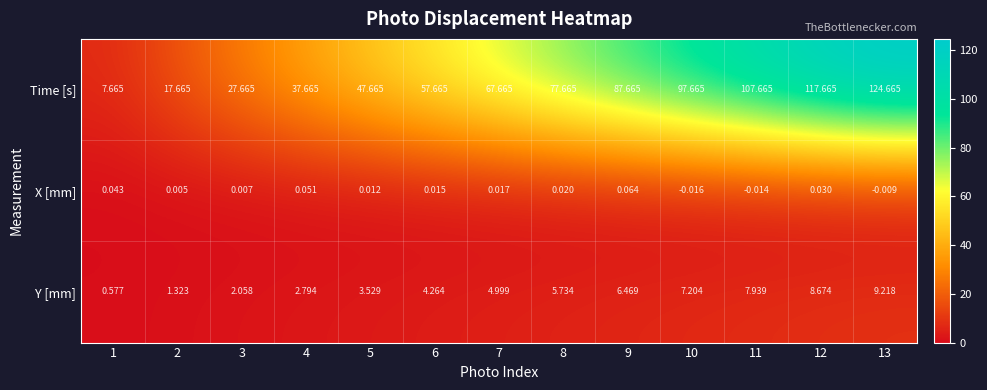

Between 4 and 11, which series saw the biggest shift?

Time [s]